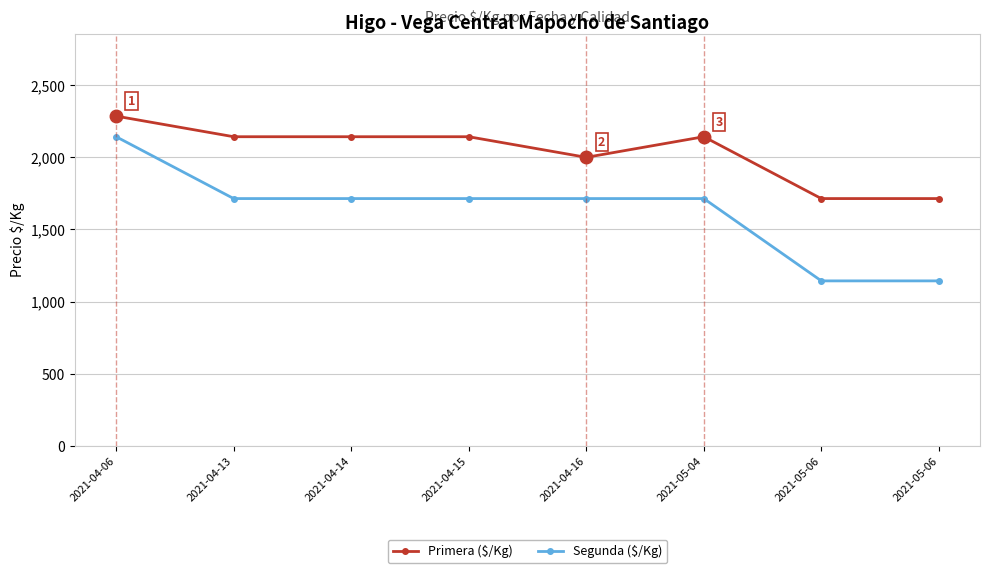

What is the average value of the Primera ($/Kg) series?

2036